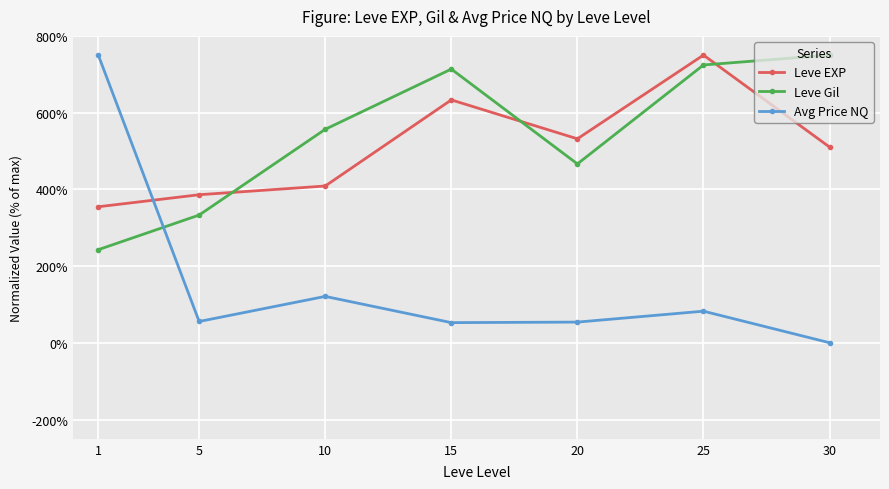

Between which two adjacent categories do Avg Price NQ and Leve EXP first intersect?

1 and 5